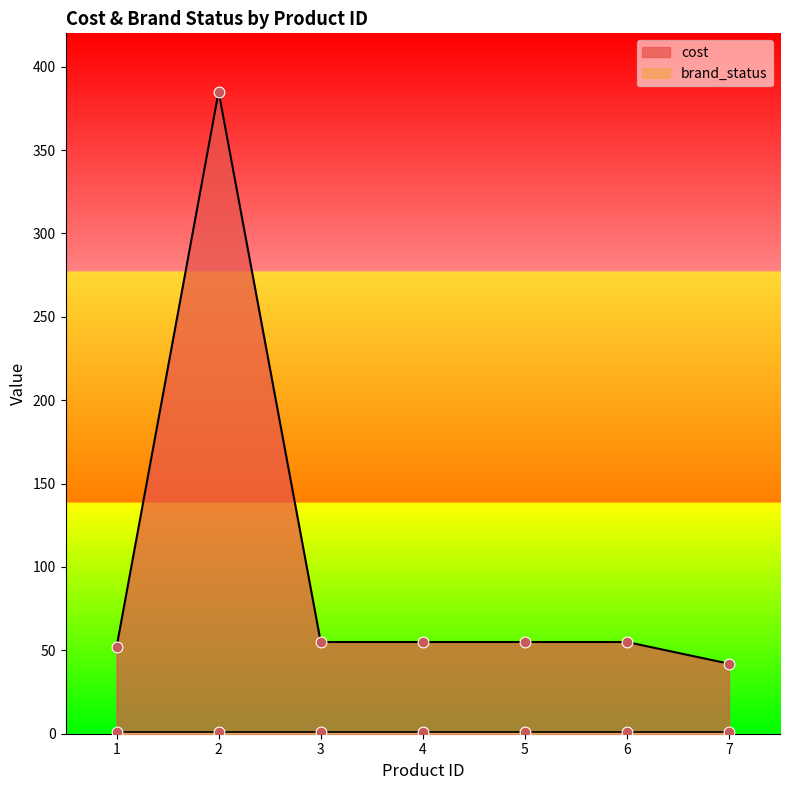

Between 1 and 6, which is larger?

6